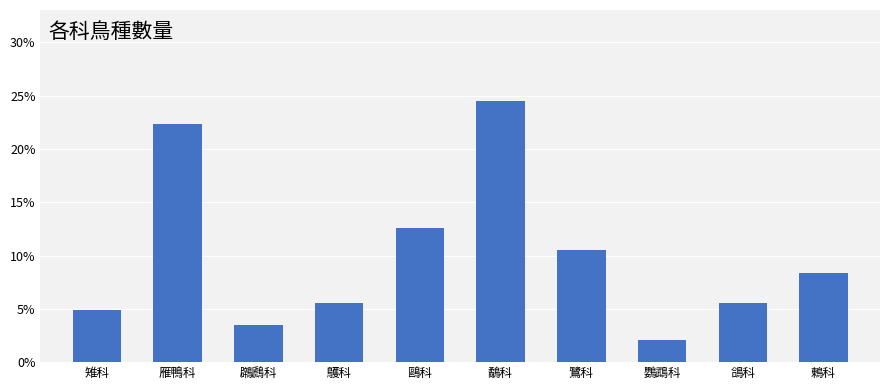

What is the average value?

10.0